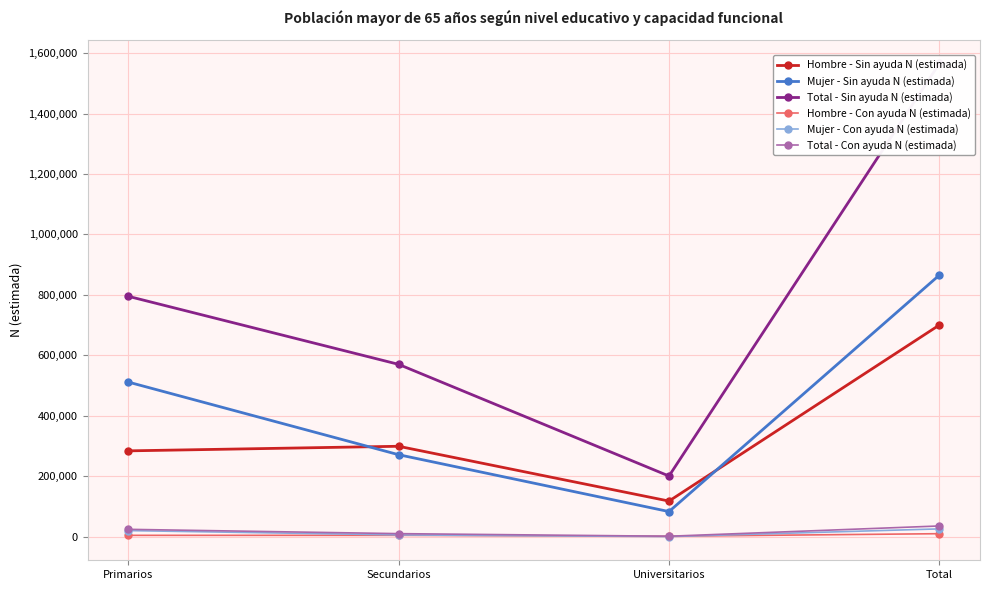

Reading left to right, what are all the values shown in this chart?

Hombre - Sin ayuda N (estimada): 283790	298993	117621	700404
Mujer - Sin ayuda N (estimada): 511590	271115	82855	865560
Total - Sin ayuda N (estimada): 795379	570108	200476	1565963
Hombre - Con ayuda N (estimada): 4192	4222	1260	9674
Mujer - Con ayuda N (estimada): 19933	5652	0	25585
Total - Con ayuda N (estimada): 24125	9874	1260	35259